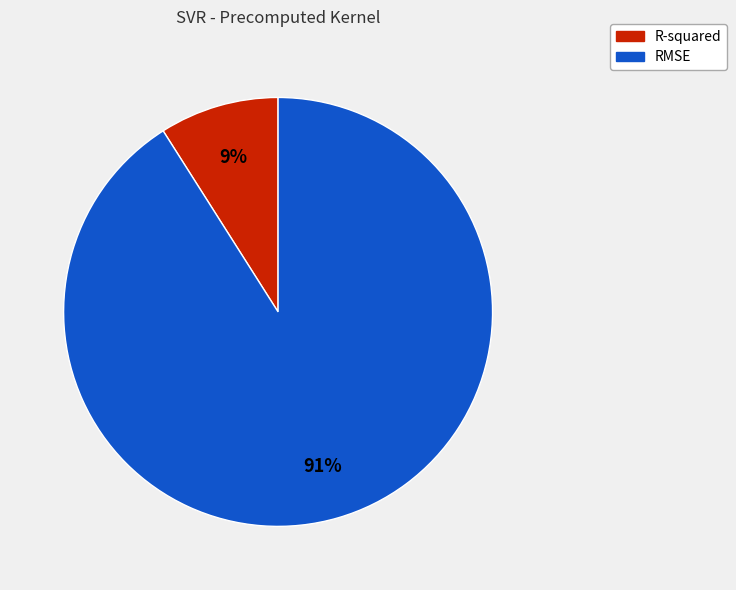

Is it true that R-squared is 9% of the pie?

True